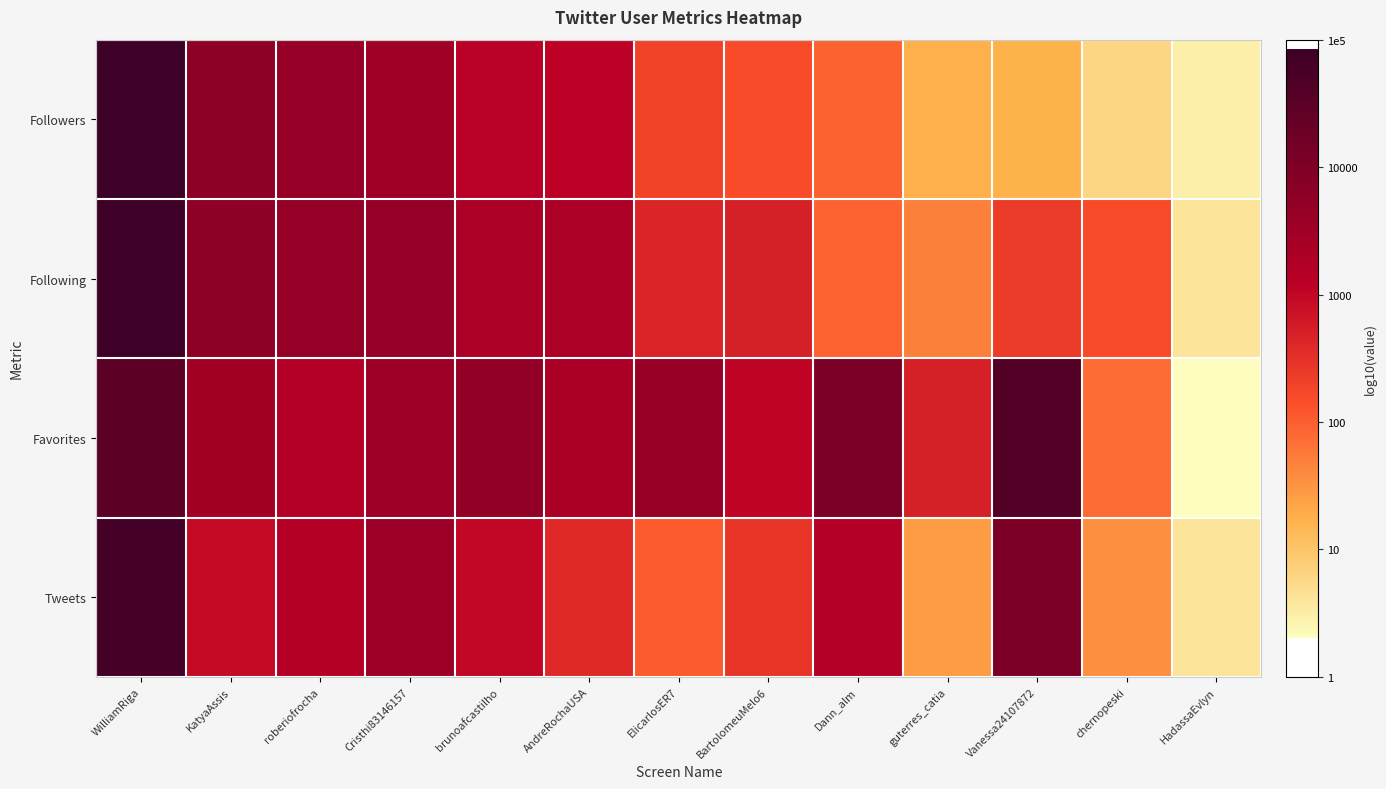

Reading left to right, extract all data points from this chart.

Followers: WilliamRiga=4.9	KatyaAssis=3.8	roberiofrocha=3.6	Cristhi83146157=3.5	brunoafcastilho=3.1	AndreRochaUSA=3.1	ElicarlosER7=2.3	BartolomeuMelo6=2.2	Dann_alm=2.0	guterres_catia=1.3	Vanessa24107872=1.2	chernopeski=0.8	HadassaEvlyn=0.5
Following: WilliamRiga=4.9	KatyaAssis=3.8	roberiofrocha=3.7	Cristhi83146157=3.7	brunoafcastilho=3.3	AndreRochaUSA=3.3	ElicarlosER7=2.6	BartolomeuMelo6=2.7	Dann_alm=1.9	guterres_catia=1.7	Vanessa24107872=2.4	chernopeski=2.2	HadassaEvlyn=0.6
Favorites: WilliamRiga=4.5	KatyaAssis=3.5	roberiofrocha=3.2	Cristhi83146157=3.6	brunoafcastilho=3.7	AndreRochaUSA=3.3	ElicarlosER7=3.6	BartolomeuMelo6=3.0	Dann_alm=4.0	guterres_catia=2.7	Vanessa24107872=4.6	chernopeski=1.9	HadassaEvlyn=0.3
Tweets: WilliamRiga=4.8	KatyaAssis=2.9	roberiofrocha=3.2	Cristhi83146157=3.6	brunoafcastilho=3.0	AndreRochaUSA=2.6	ElicarlosER7=2.0	BartolomeuMelo6=2.4	Dann_alm=3.2	guterres_catia=1.4	Vanessa24107872=4.1	chernopeski=1.5	HadassaEvlyn=0.6